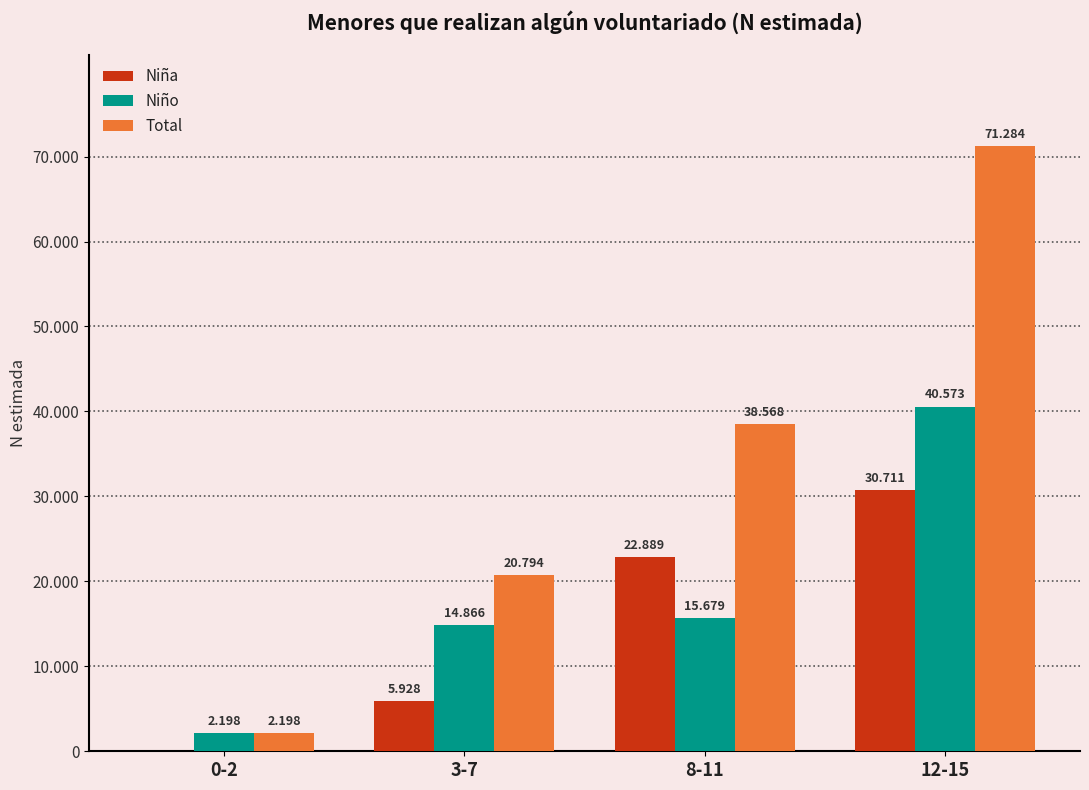

Are the bars grouped side by side (vs. stacked)?

Yes